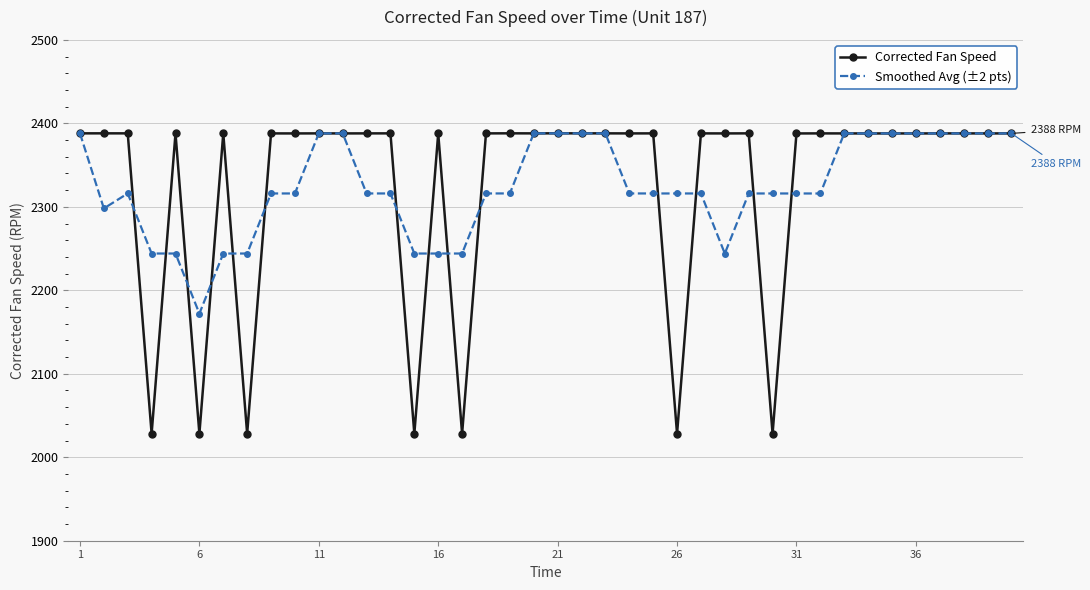

What is the difference between the maximum and minimum values in the Smoothed Avg (±2 pts) series?

215.9